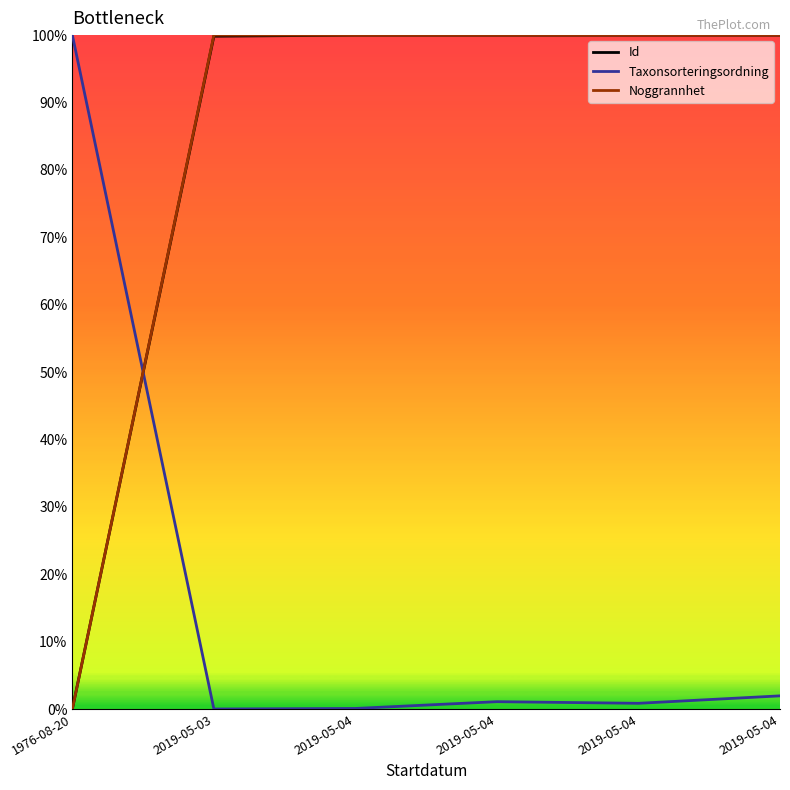

Is it true that Taxonsorteringsordning equals 0.0 at 2019-05-04?

False